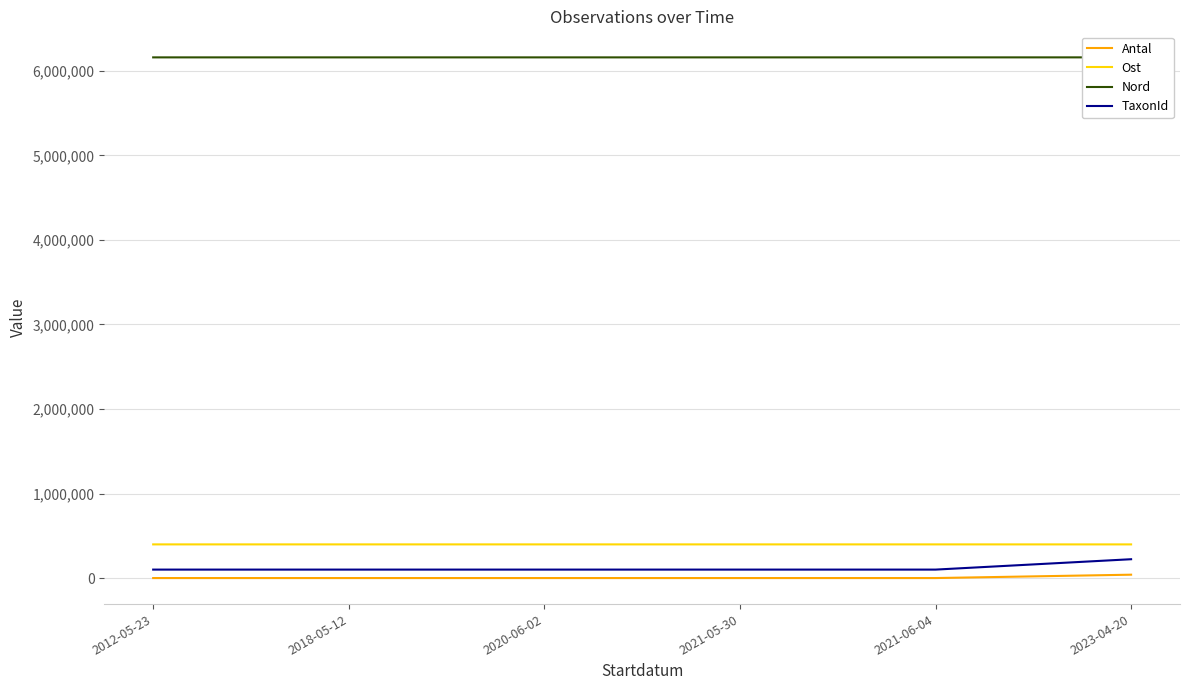

At how many categories does at least one series exceed 5726362?

6